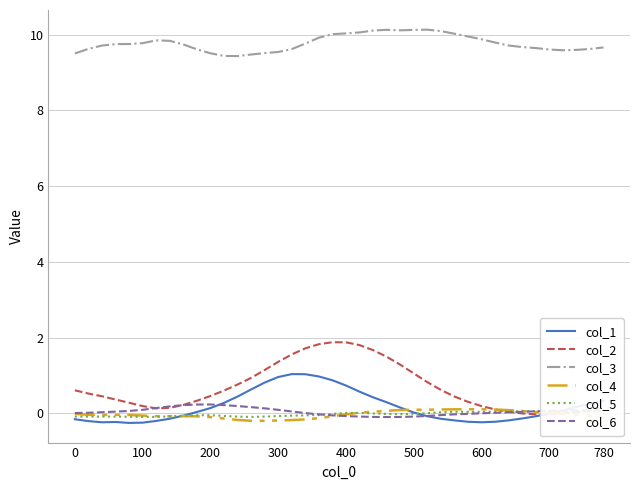

At how many categories does at least one series exceed 2?

40